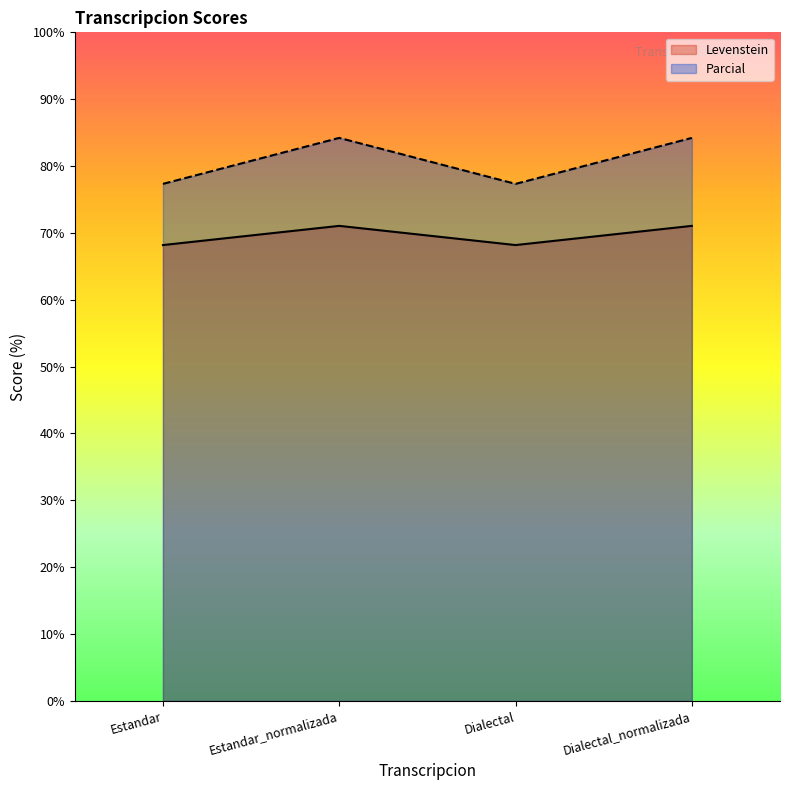

What is the smallest value displayed?

68.2